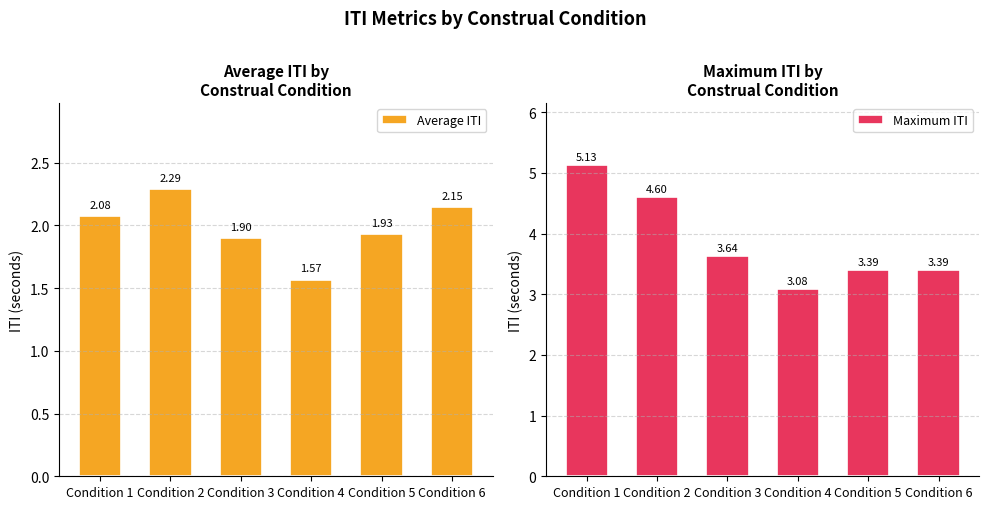

What are all the series names shown in the legend?

Average ITI, Maximum ITI